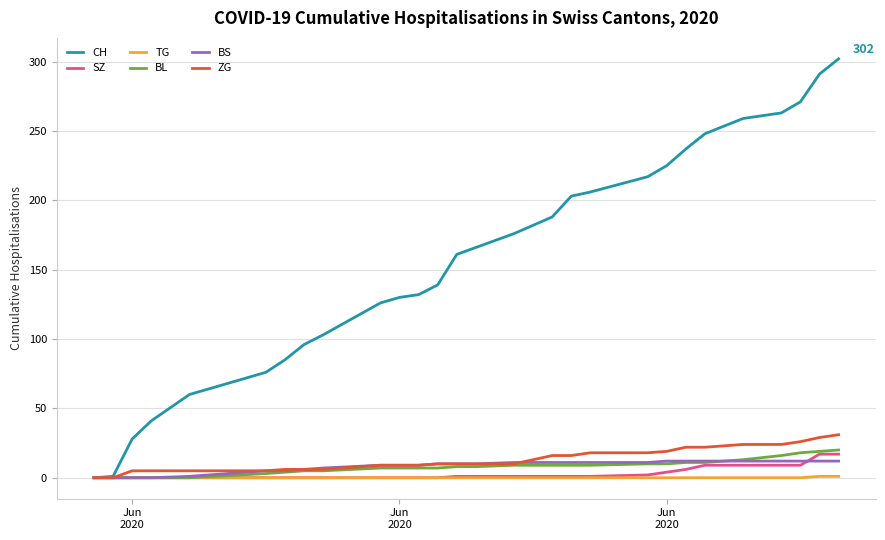

How many lines are shown in the chart?

6